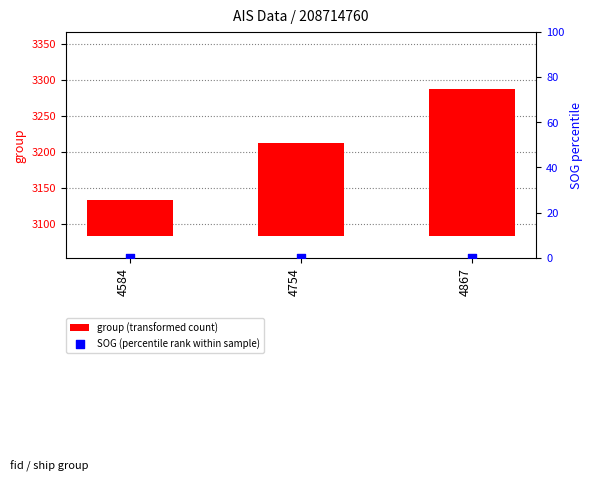

At which category is the sum across all series the highest?

4867